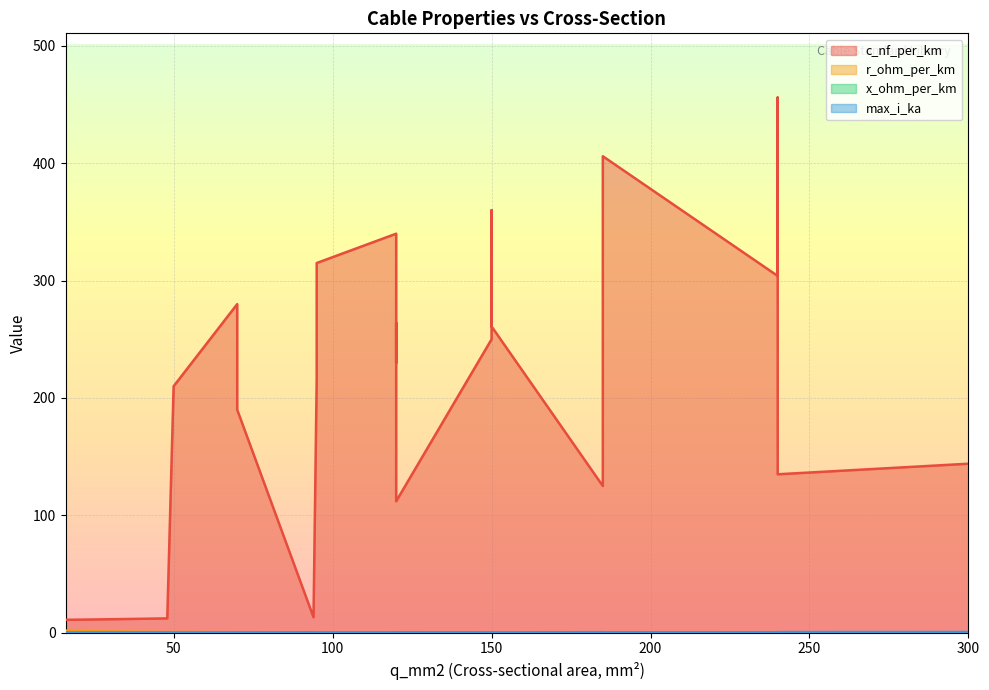

How many interior local valleys does the c_nf_per_km series have?

4